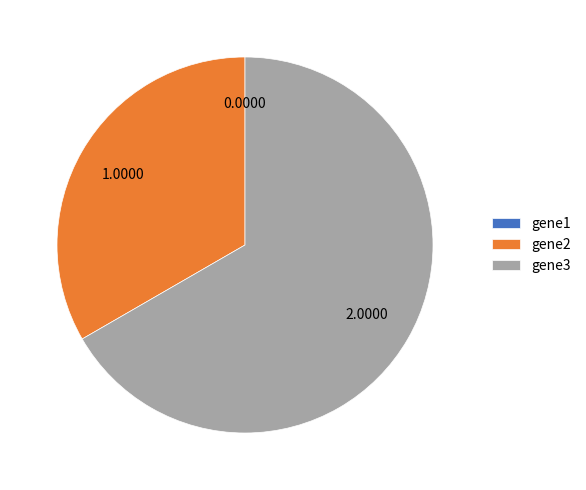

Is there any slice that represents more than half of the pie?

Yes